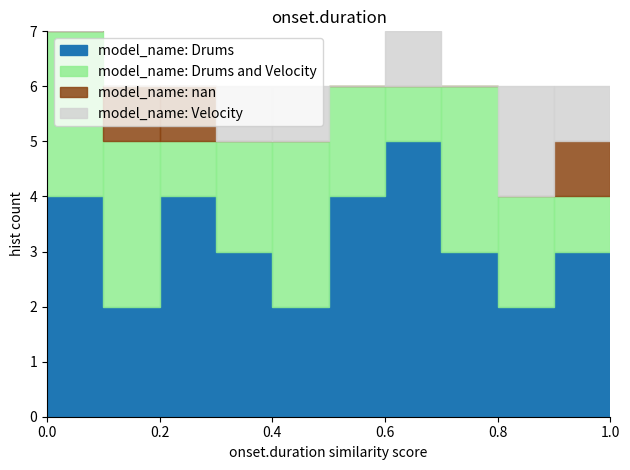

What is the total height of the stacked bar covering 0.9 to 1.0 on the x-axis? The values are not printed on the chart, so give them approximately, as read against the axis.

6